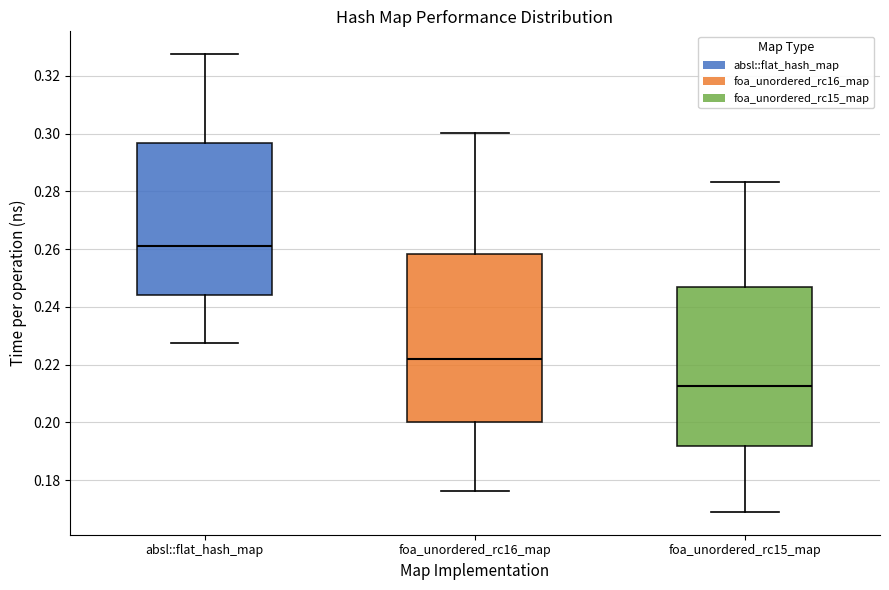

Which box's median line is the highest?

absl::flat_hash_map